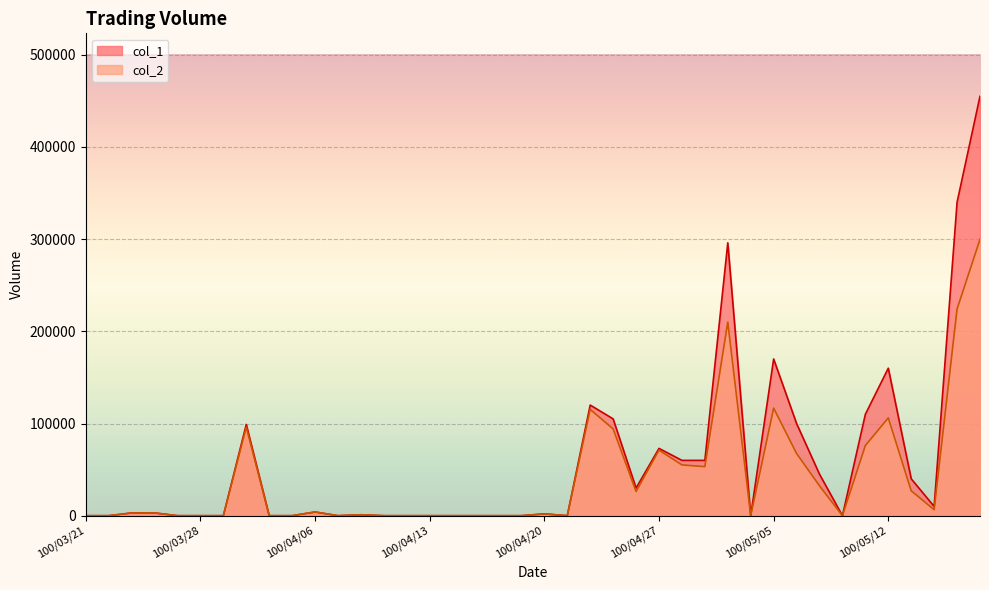

What is the label of the 3rd point from the right?

100/05/16